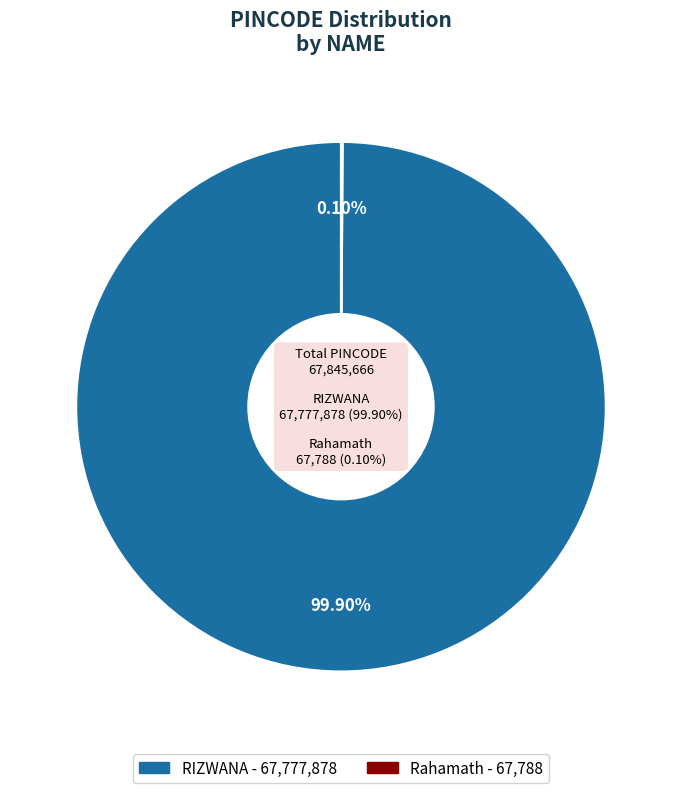

Which category has the smallest portion of the pie?

Rahamath